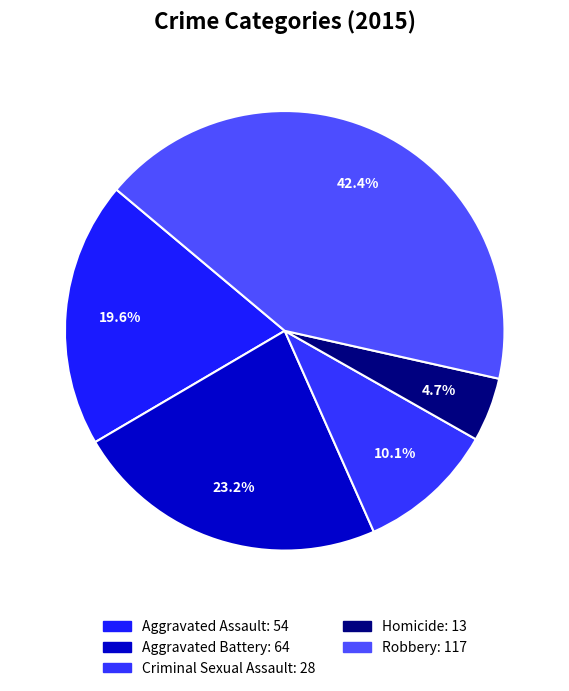

Which slice is the largest?

Robbery